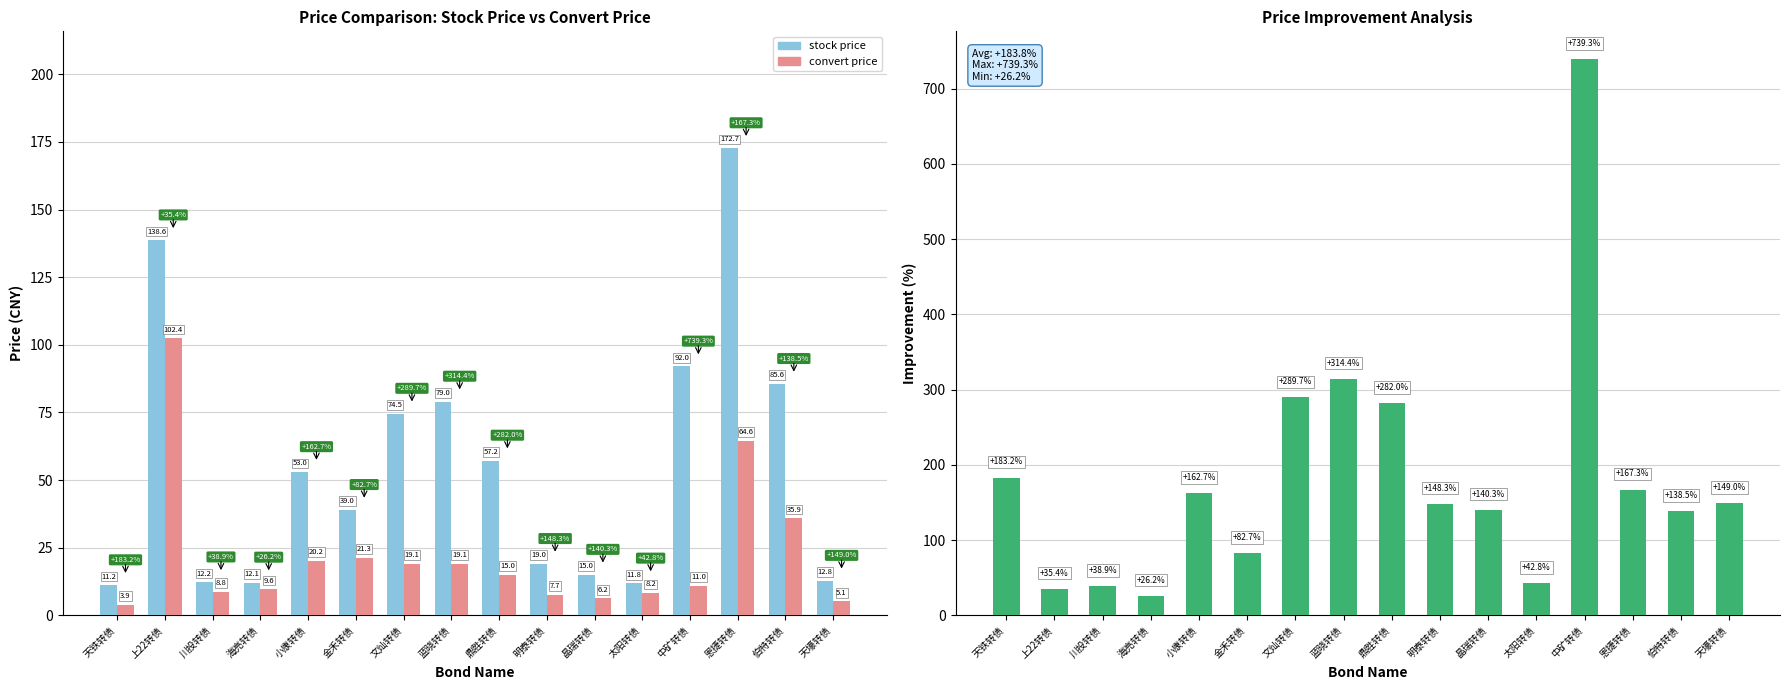

What is the difference between the maximum and minimum values in the convert price series?

98.5